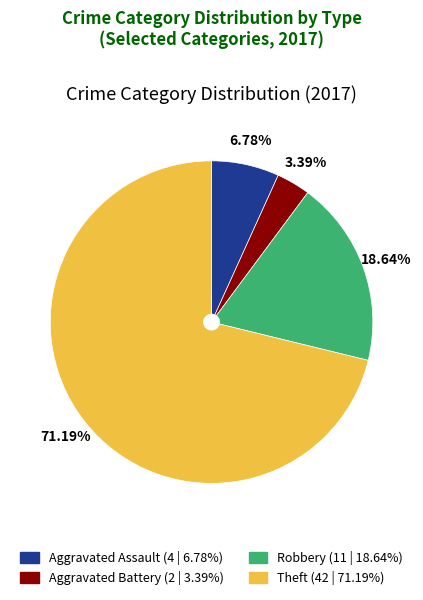

Between Robbery and Aggravated Assault, which is larger?

Robbery